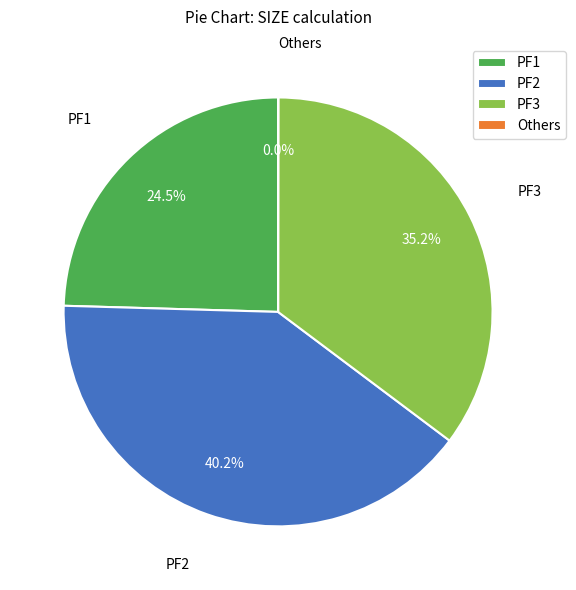

Which slice is the largest?

PF2